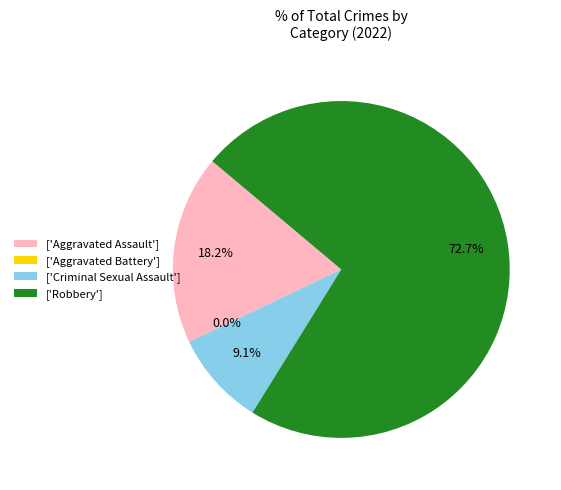

Which category accounts for the majority?

Robbery